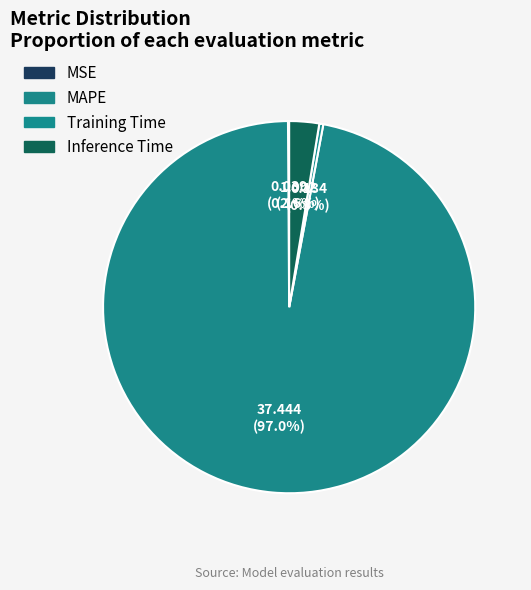

To the nearest percent, what percentage of the pie is Inference Time?

3%